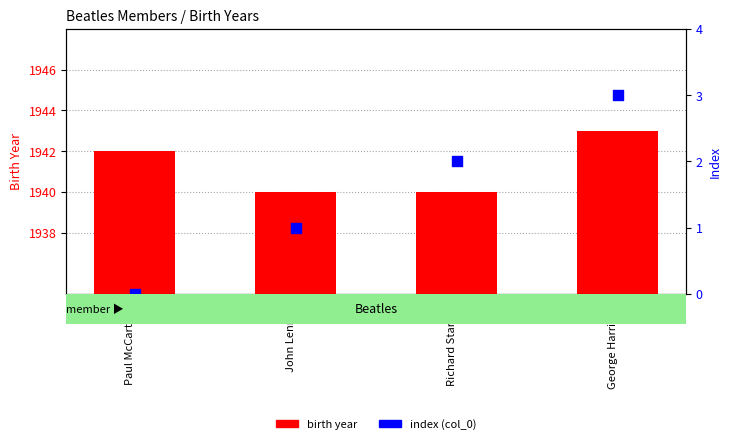

Which series has the widest spread of Y values?

birth year